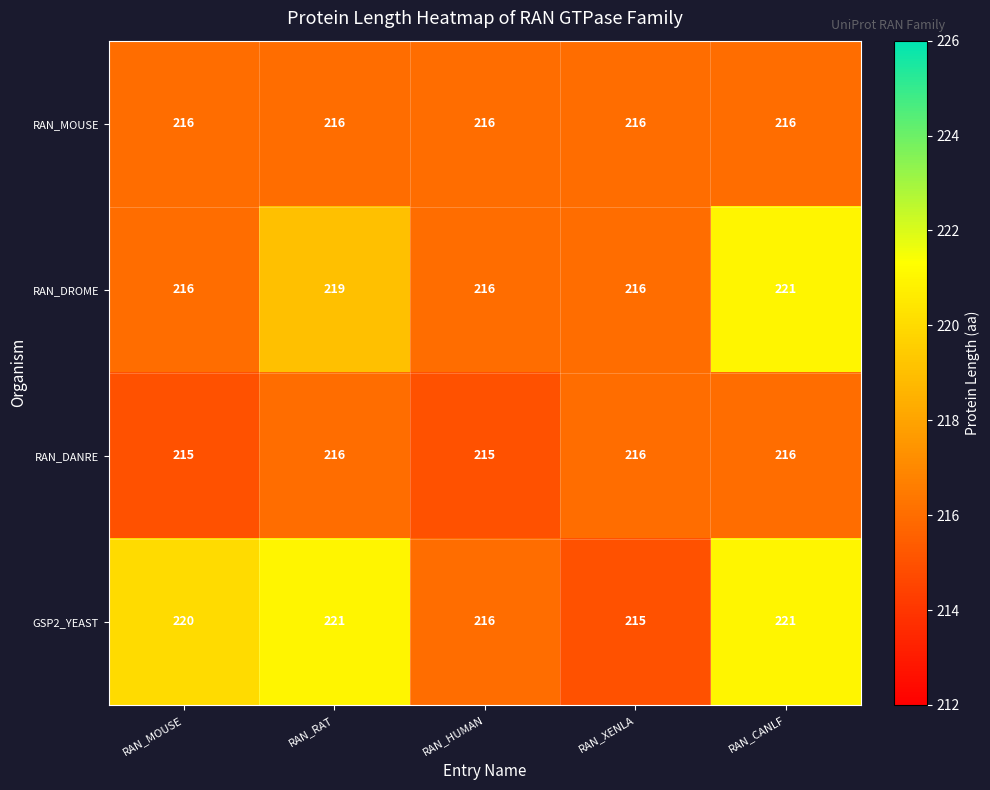

At which label does GSP2_YEAST reach its minimum?

RAN_XENLA